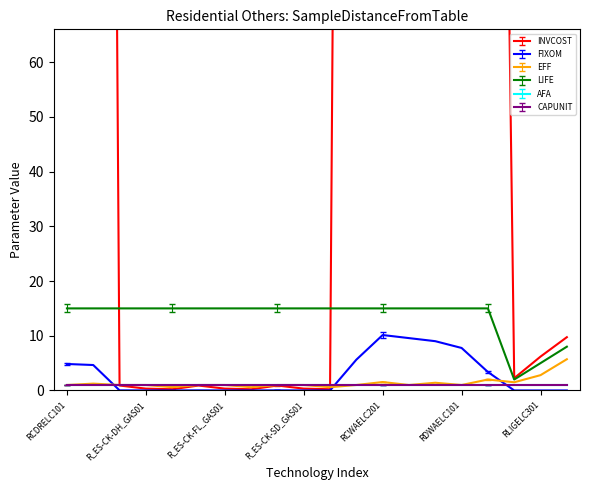

Rank the categories by FIXOM value from highest to lowest.

RCWAELC201, RCWAELC301, RCWAELC401, RDWAELC101, RCWAELC101, RCDRELC101, RCDRELC201, RDWAELC201, R_ES-CK-DH_ELC01, R_ES-CK-FL_ELC01, R_ES-CK-SD_ELC01, R_ES-CK-DH_GAS01, R_ES-CK-FL_GAS01, R_ES-CK-SD_GAS01, R_ES-CK-DH_LPG01, R_ES-CK-FL_LPG01, R_ES-CK-SD_LPG01, RLIGELC201, RLIGELC301, RLIGELC401